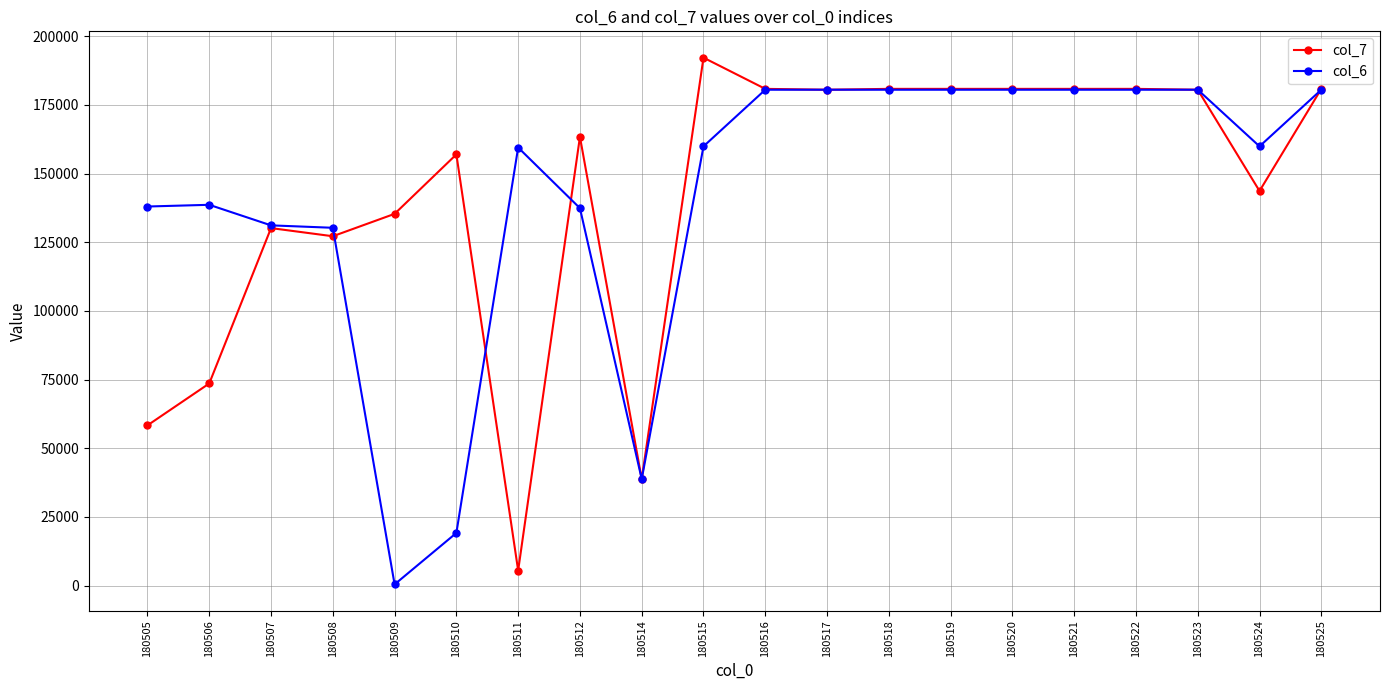

What is the total value across all series at 180520?

361347